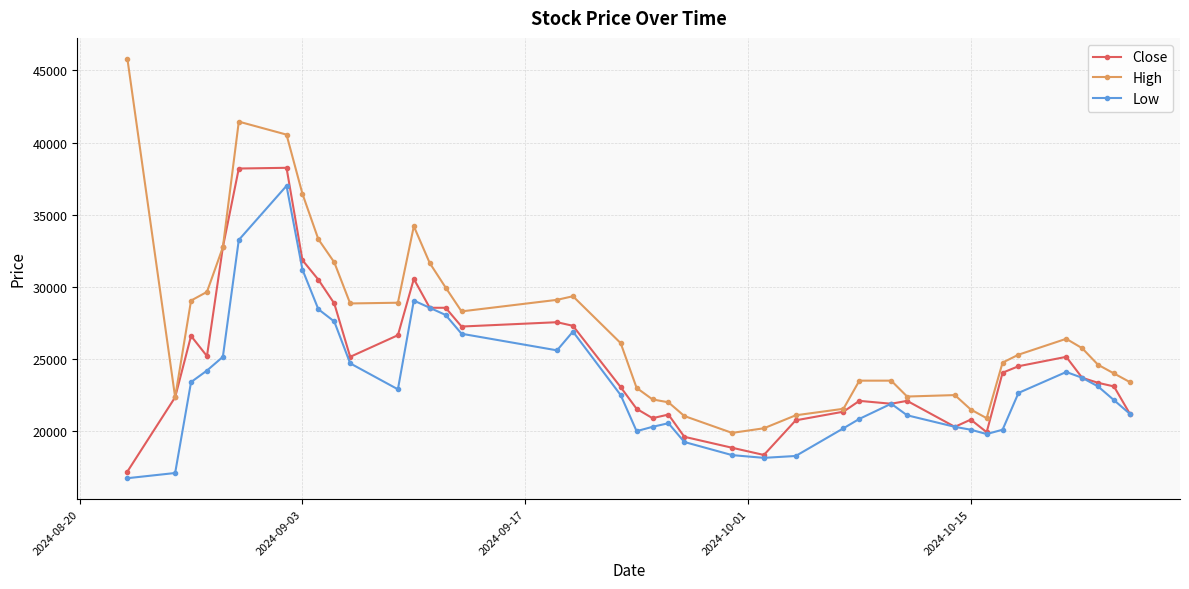

Rank the series by their average value, from lowest to highest.

Low, Close, High